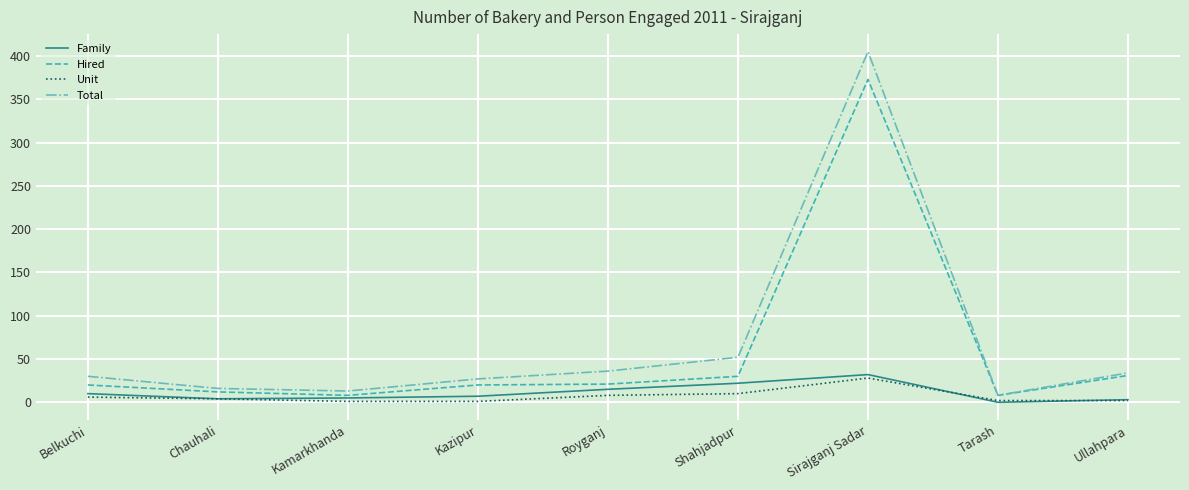

Which category has the highest value across all series?

Sirajganj Sadar